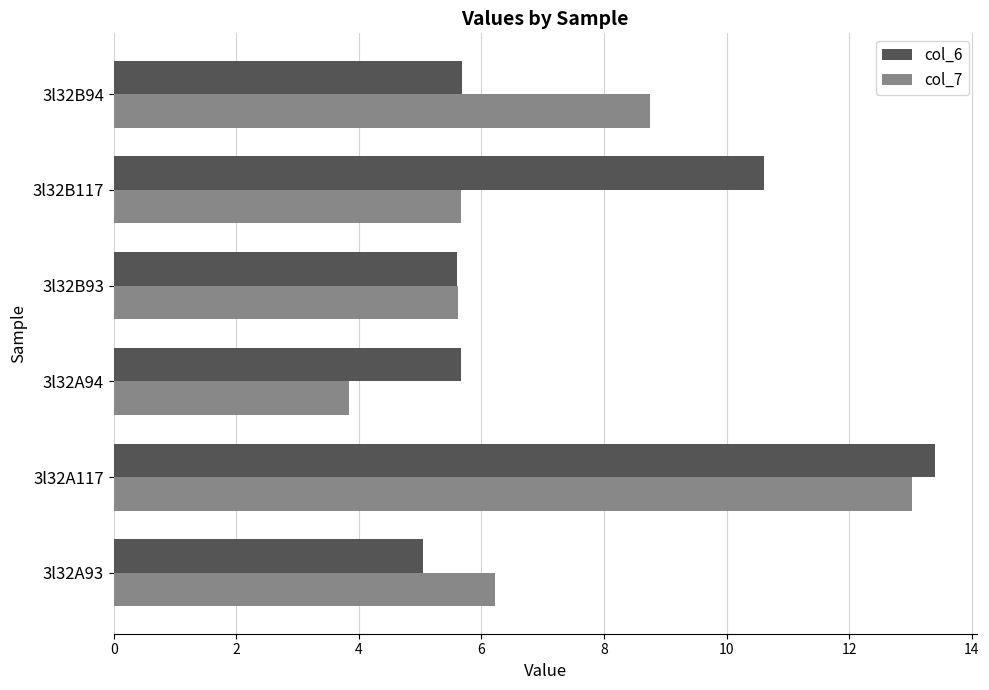

The col_7 series shows 2.6 at 3l32A117. True or false?

False